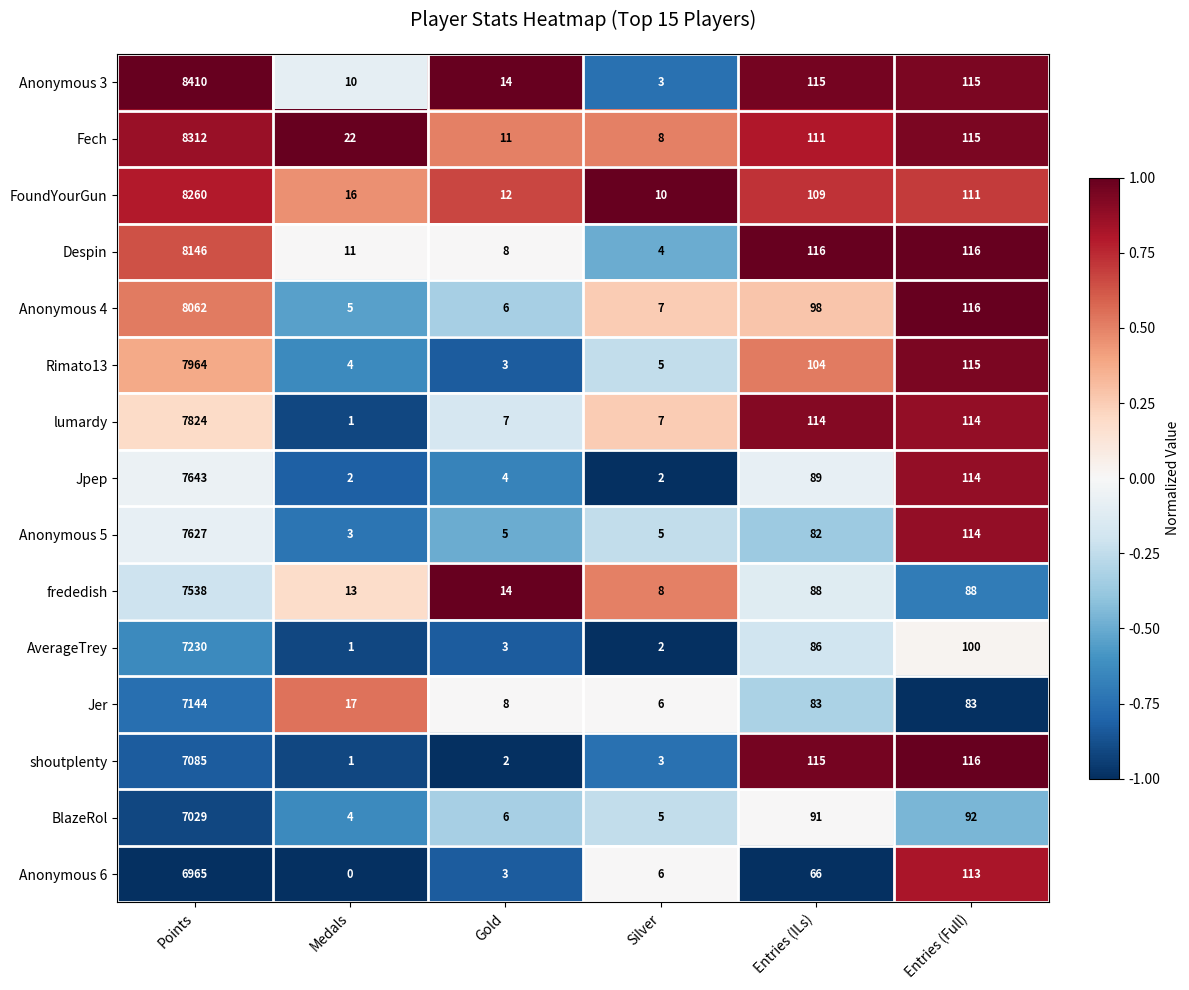

What is the minimum value shown in the chart?

0